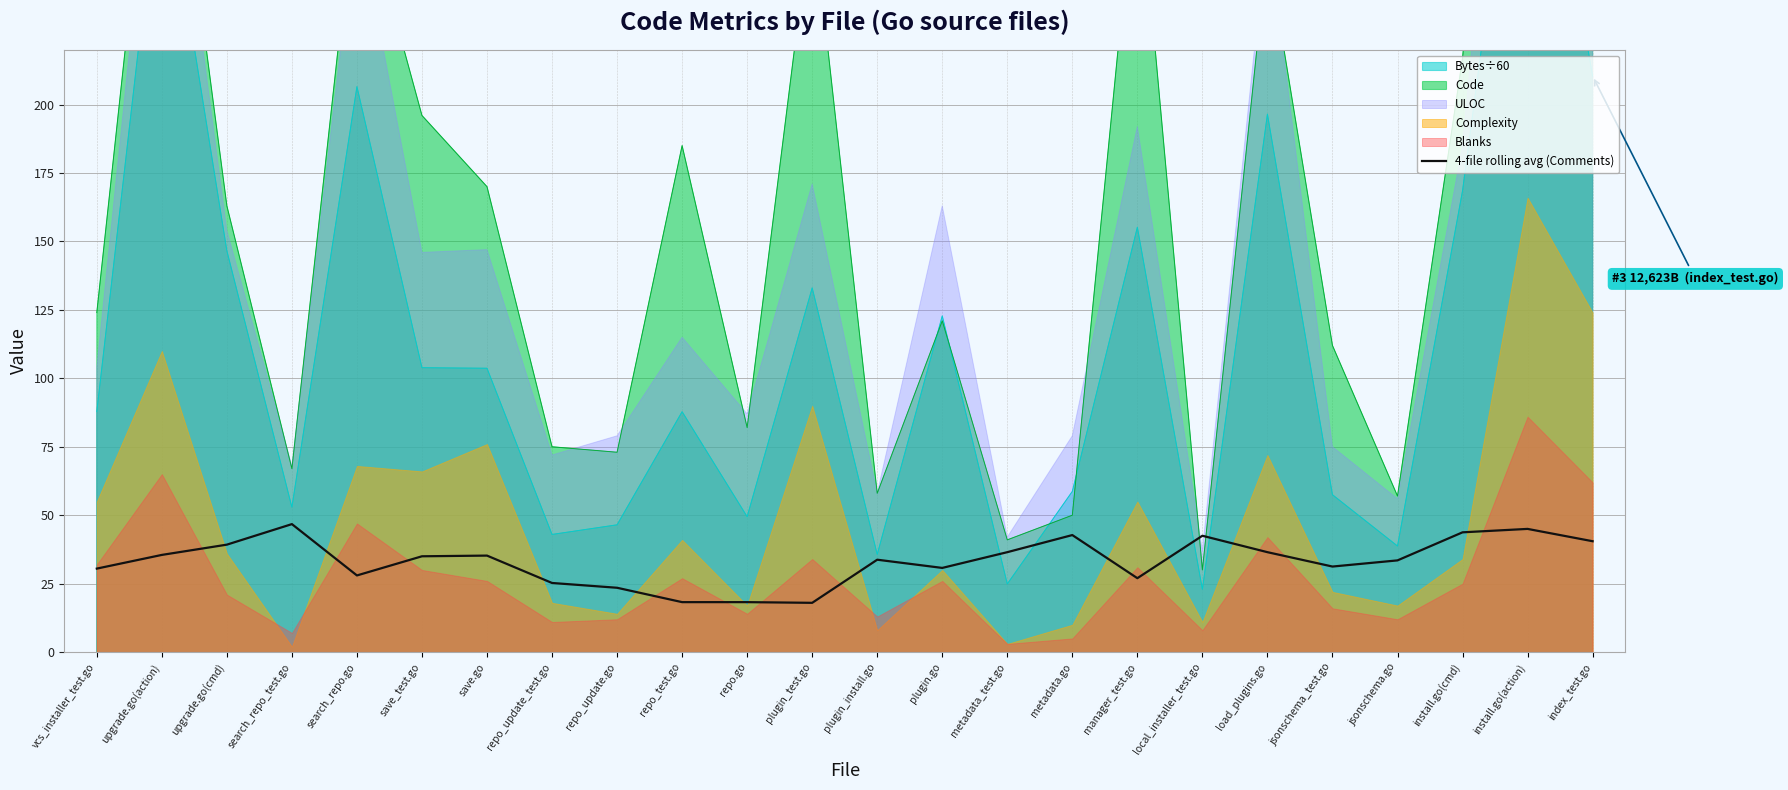

The 4-file rolling avg (Comments) series shows 18.0 at plugin_test.go. True or false?

True